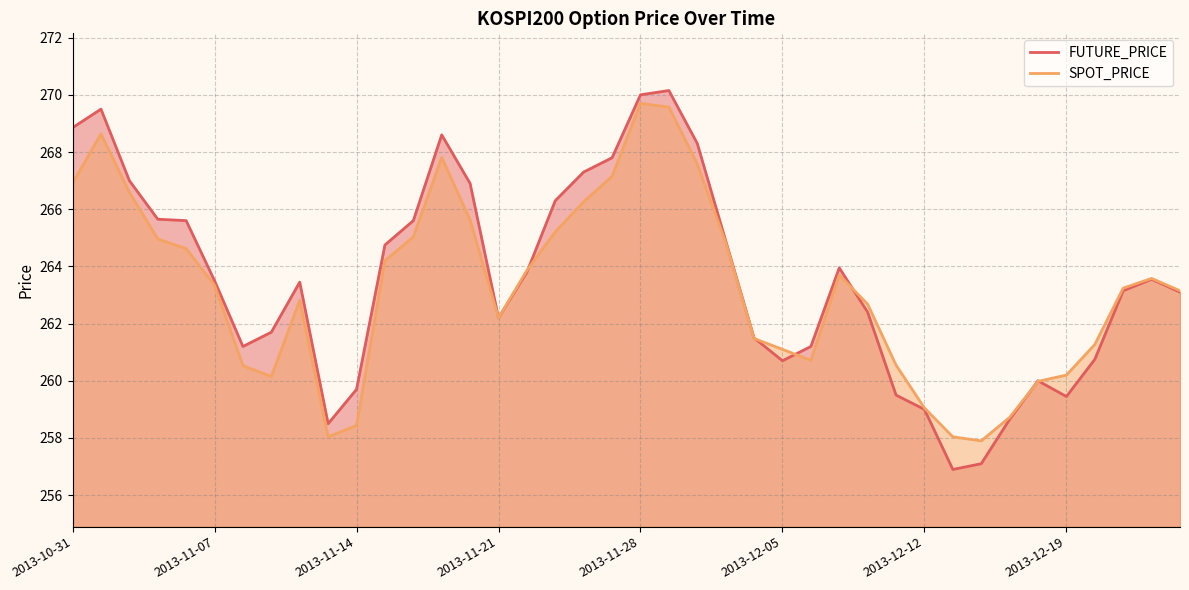

Between 2013-11-21 and 2013-12-19, which series saw the biggest shift?

FUTURE_PRICE